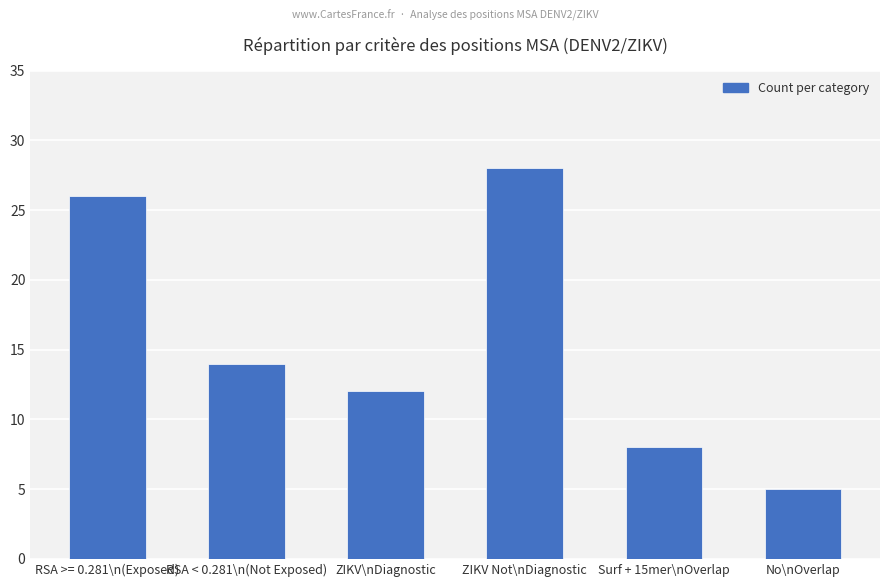

What position from the left is Surf + 15mer\nOverlap?

5